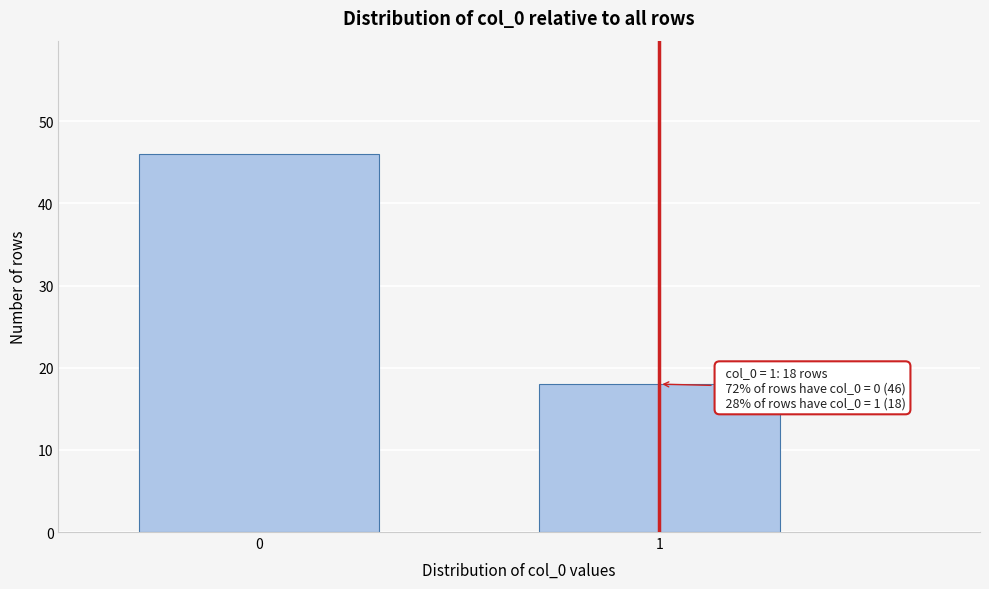

Reading right to left, transcribe all the data shown in this chart.

18	46